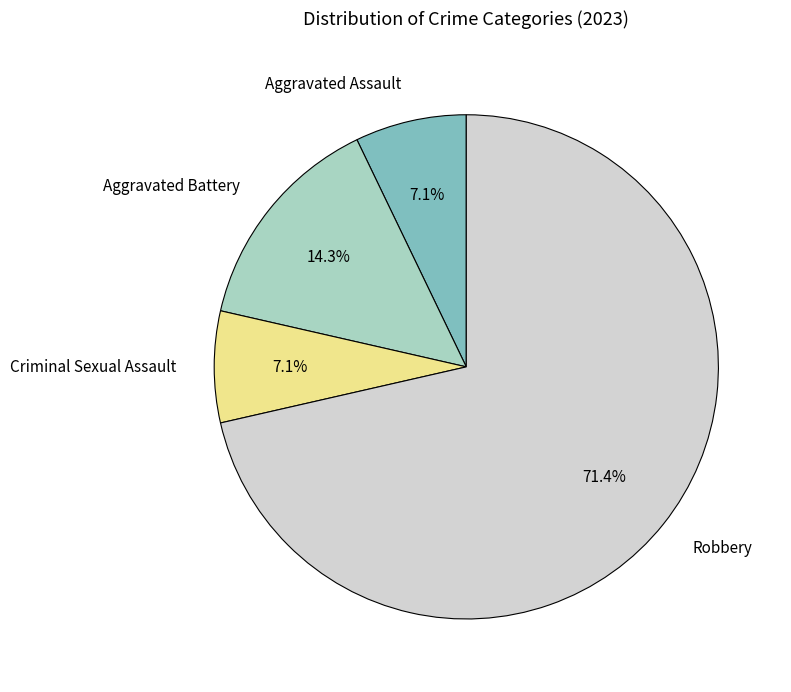

True or false: Aggravated Assault accounts for 7% of the total.

True